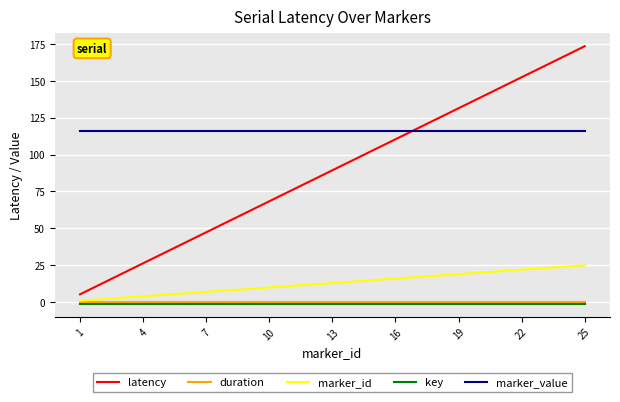

Which series has the largest total across all categories?

marker_value